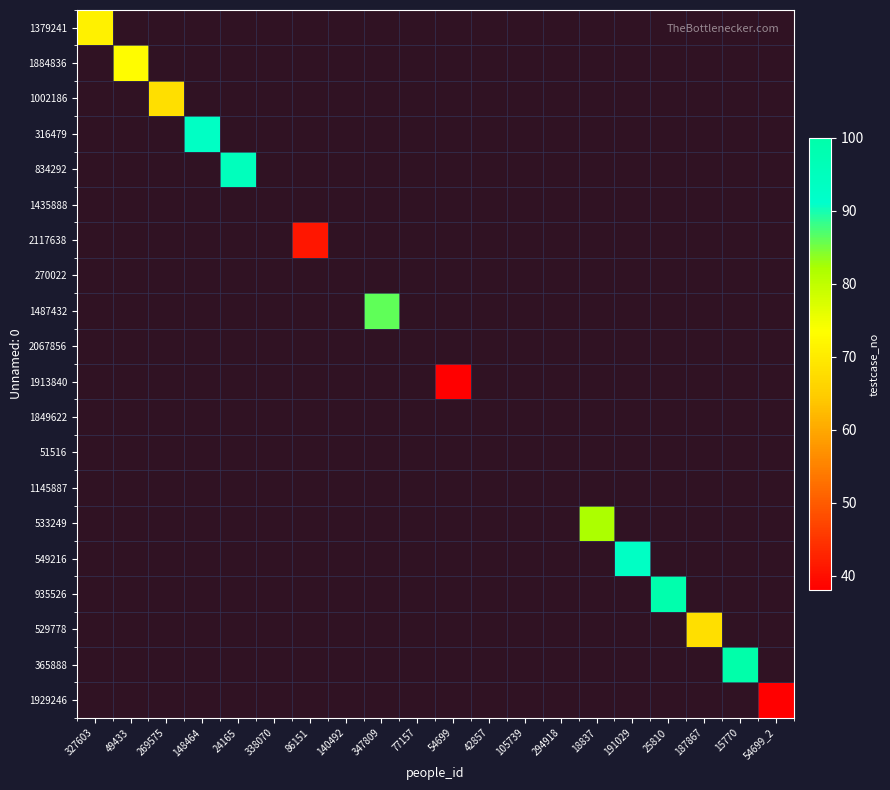

Which category has the highest value across all series?

15770